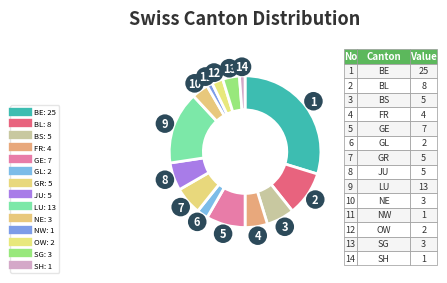

How many slices are in this pie chart?

14